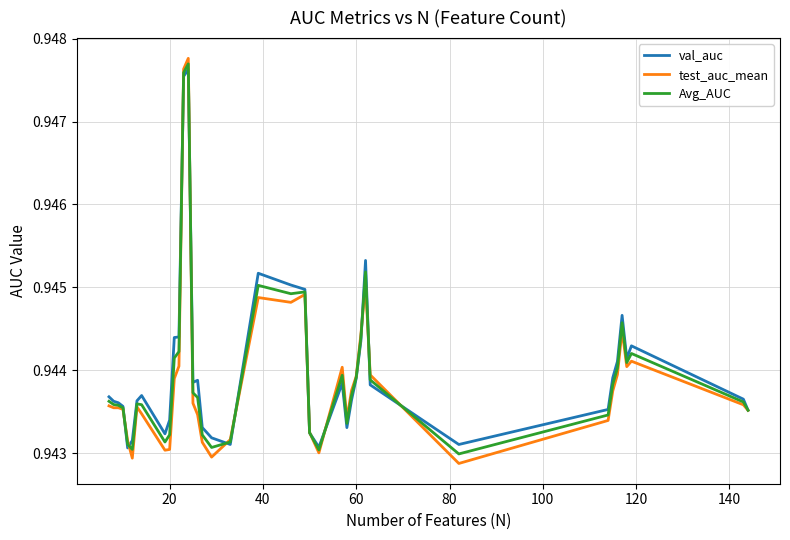

Which series has the widest spread of values?

test_auc_mean